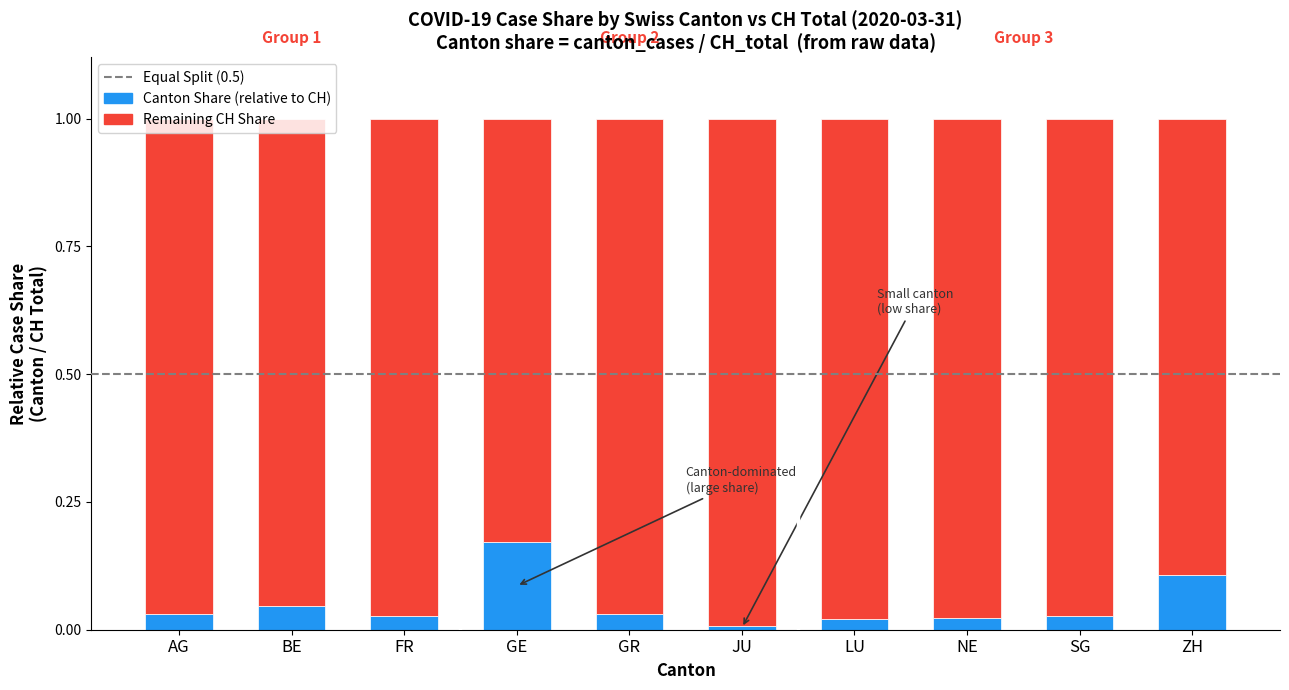

Between AG and BE, which is larger?

BE